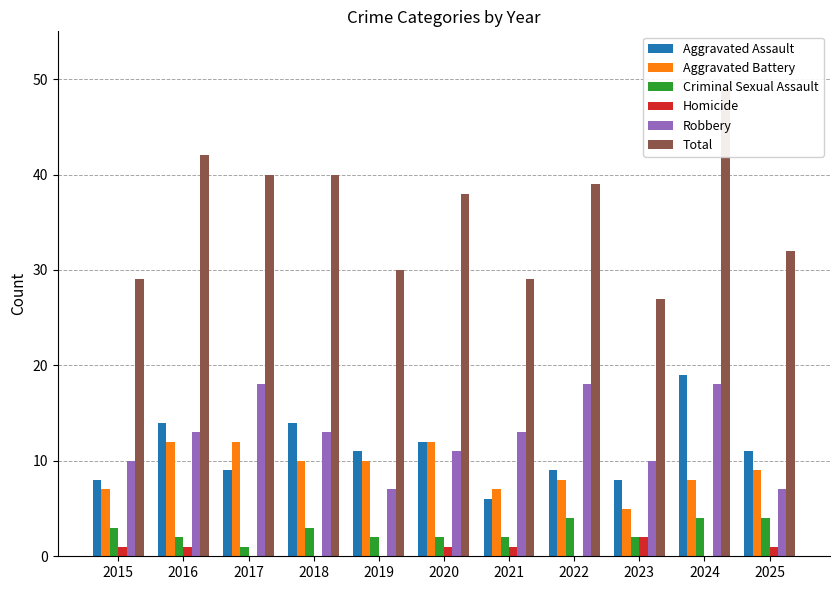

What are all the series names shown in the legend?

Aggravated Assault, Aggravated Battery, Criminal Sexual Assault, Homicide, Robbery, Total